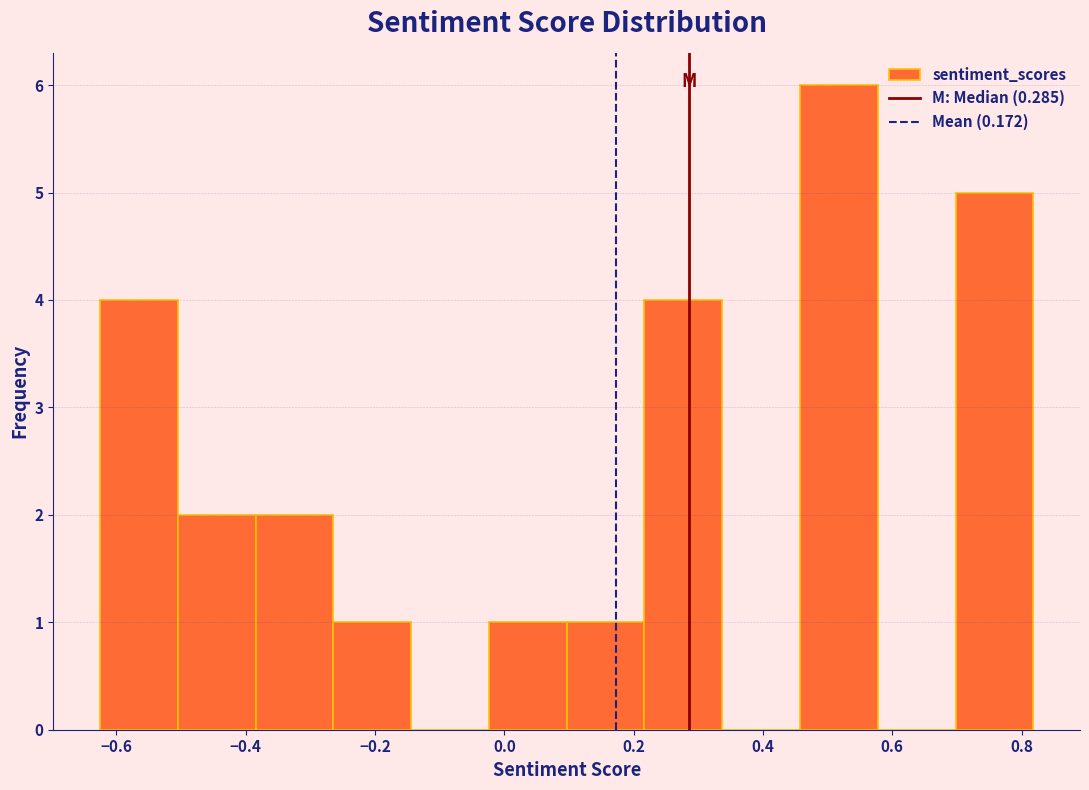

Which range on the x-axis has the tallest bar?

0.46 to 0.58